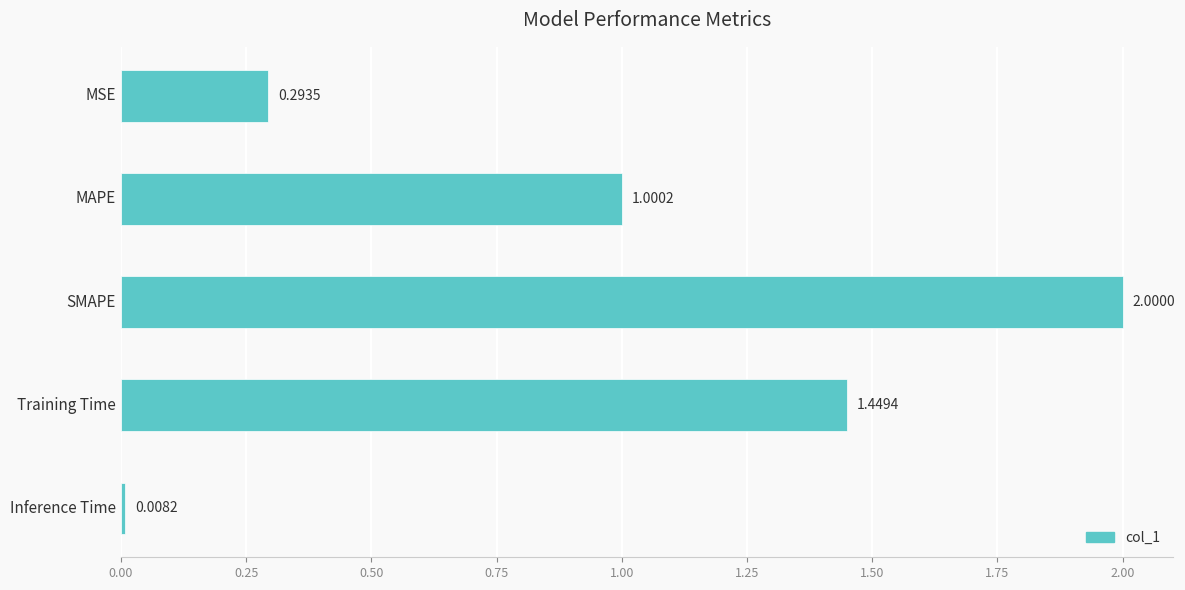

Which category has the highest value across all series?

SMAPE